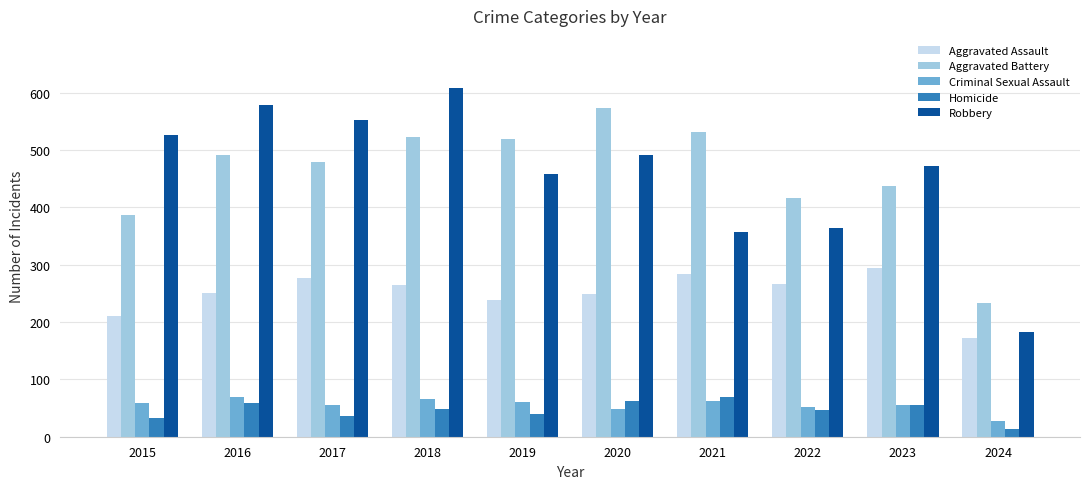

What is the difference between the maximum and minimum values in the Criminal Sexual Assault series?

41